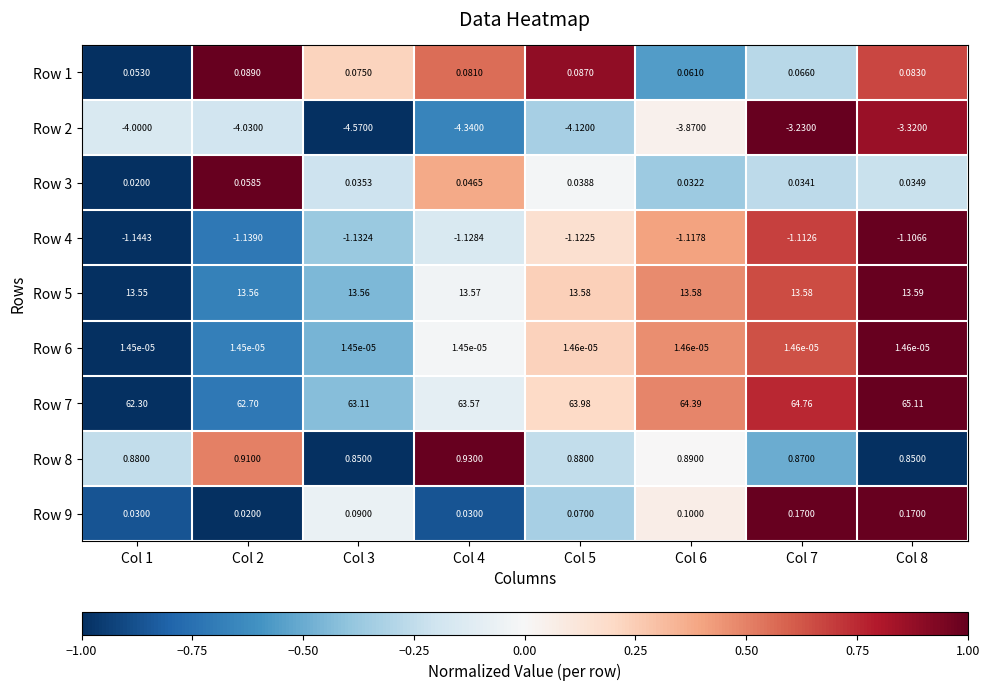

Is the value of Row 7 at Col 5 greater than the value of Row 4 at Col 8?

Yes